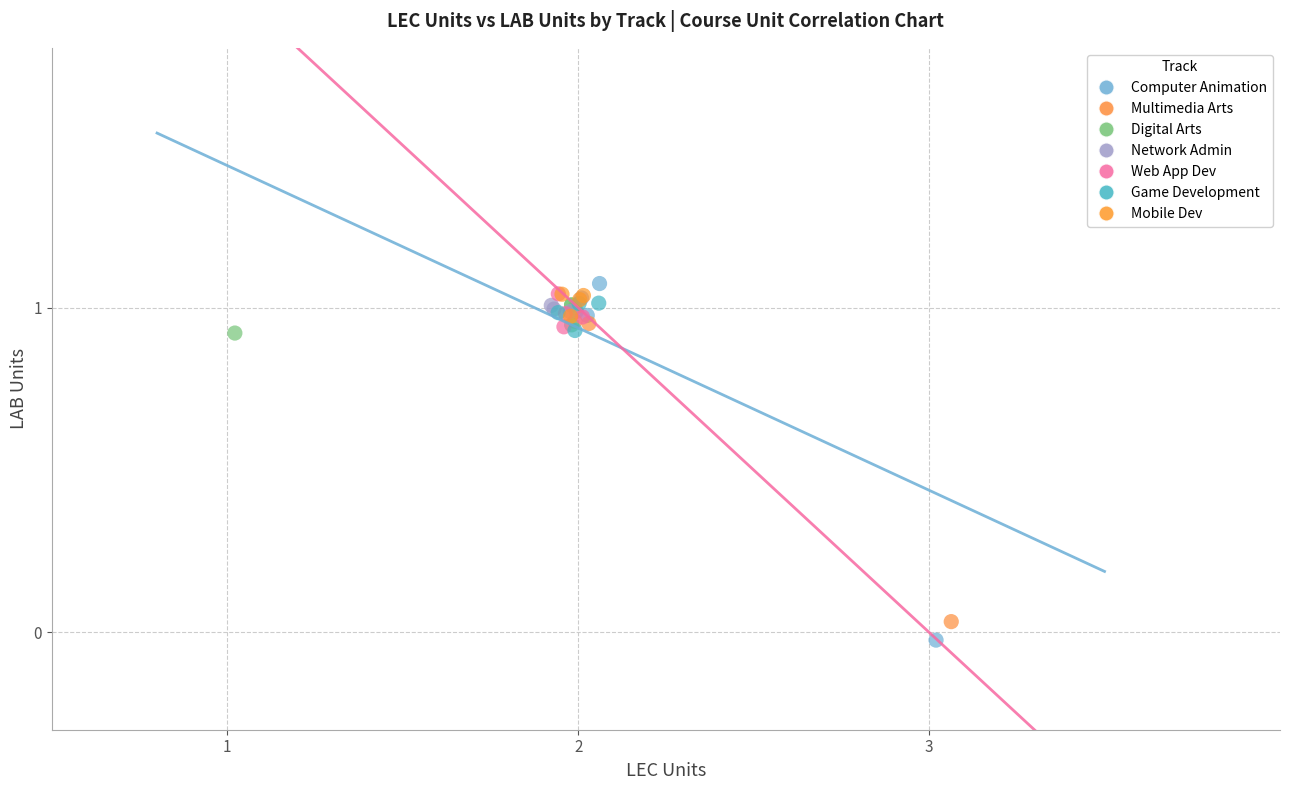

Which series has the largest Y range (max minus min)?

Computer Animation